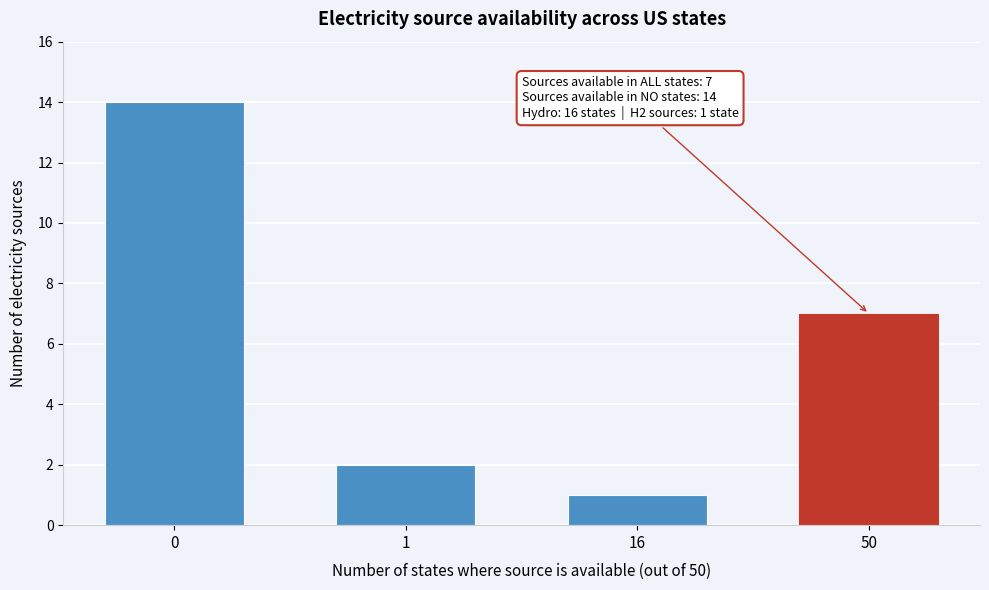

Reading right to left, transcribe all the data shown in this chart.

50=7	16=1	1=2	0=14